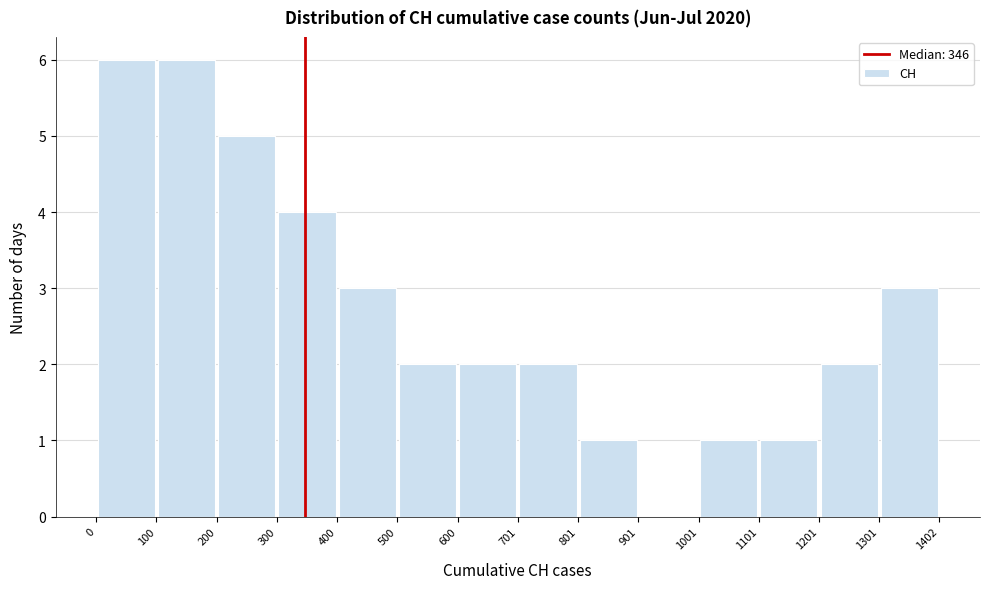

How tall is the bar that spans 500 to 600 on the x-axis? The values are not printed on the chart, so give them approximately, as read against the axis.

2